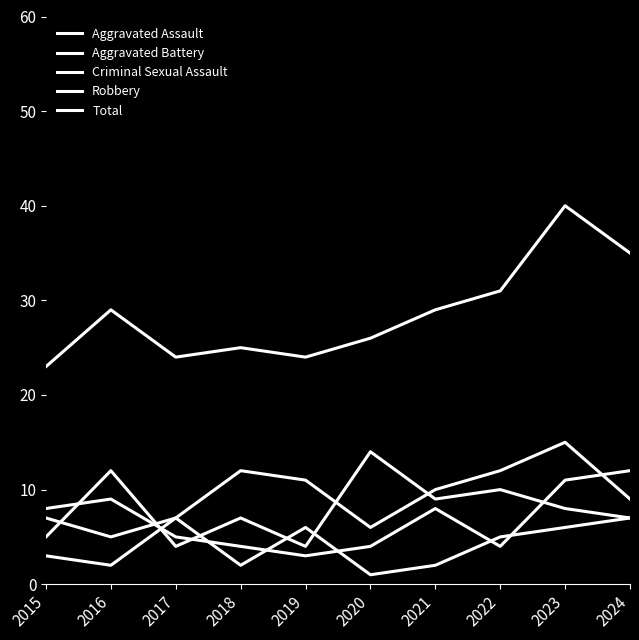

At which label does Aggravated Assault reach its minimum?

2016